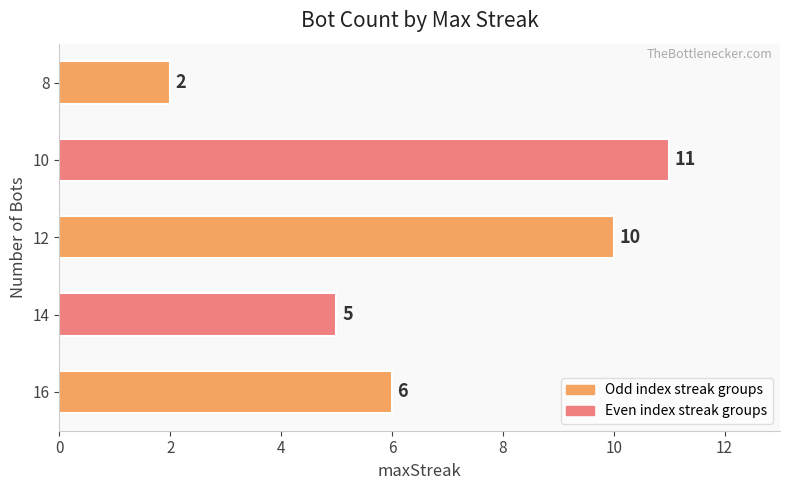

Reading top to bottom, list all the values displayed in this chart.

8=2	10=11	12=10	14=5	16=6